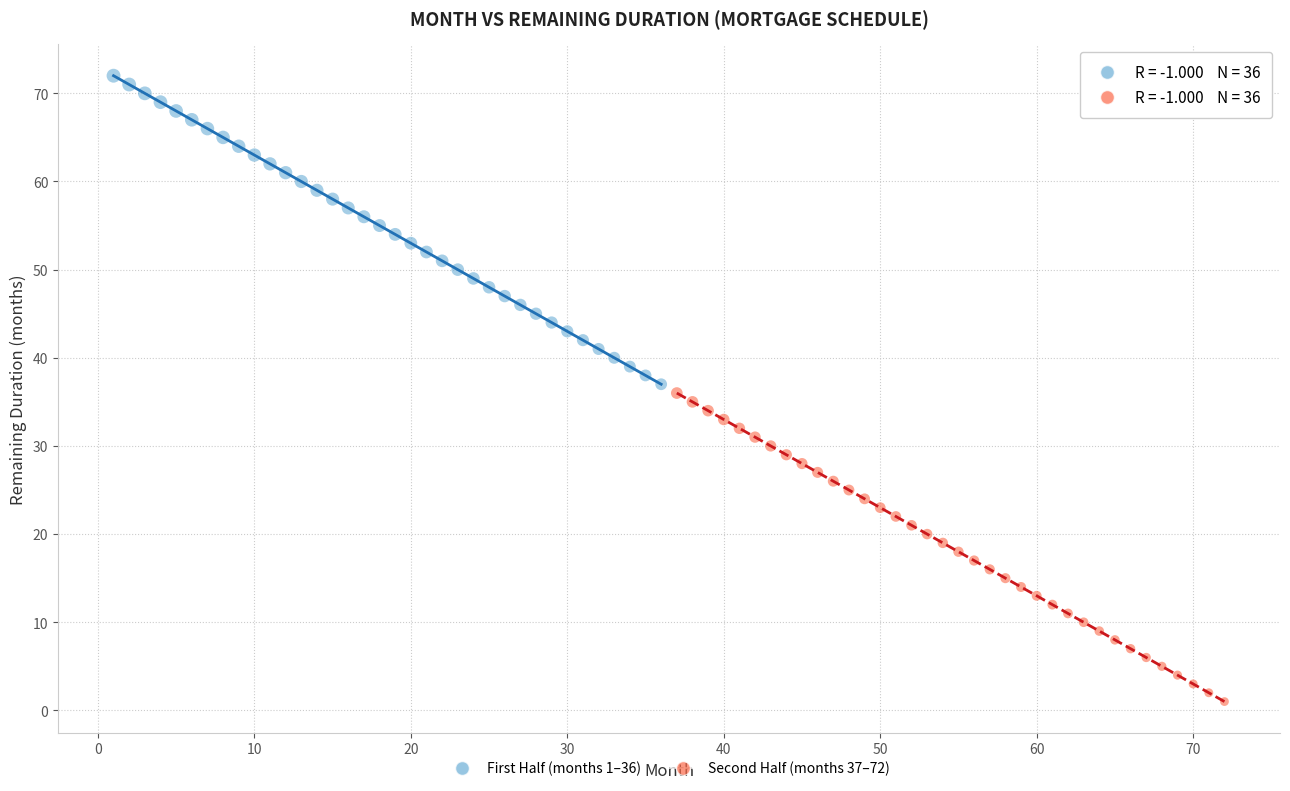

Which series reaches the minimum Y coordinate?

Second Half (months 37–72)